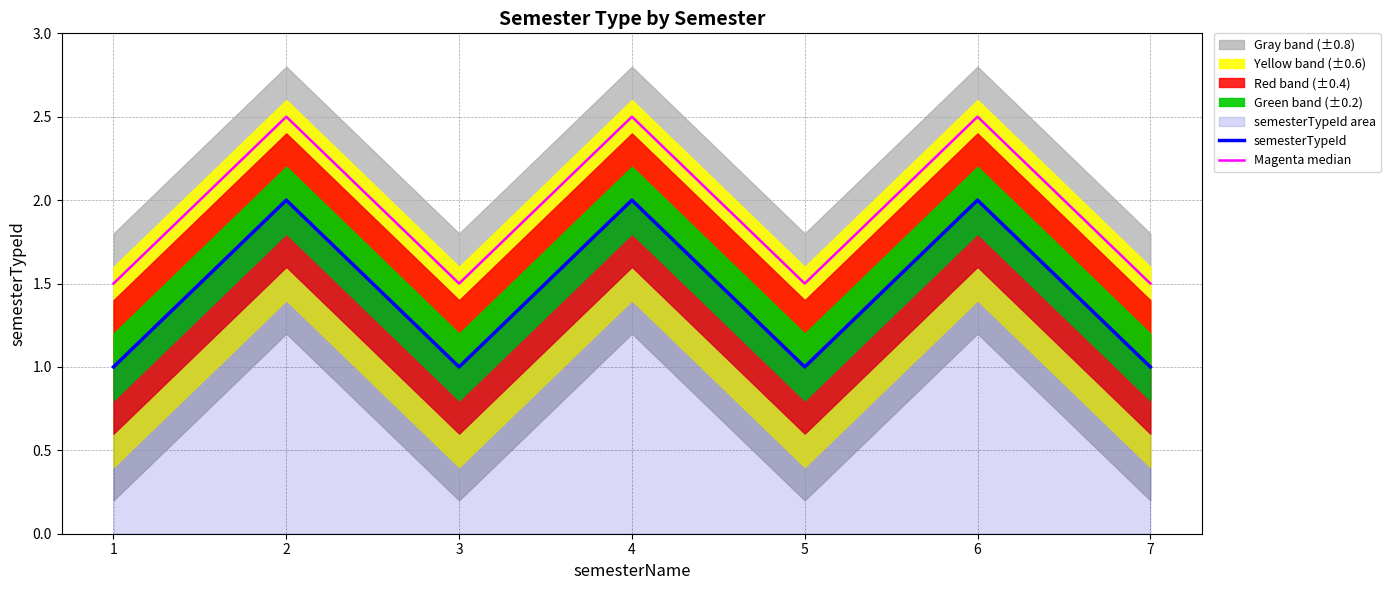

What is the total value across all series at 2?

4.5